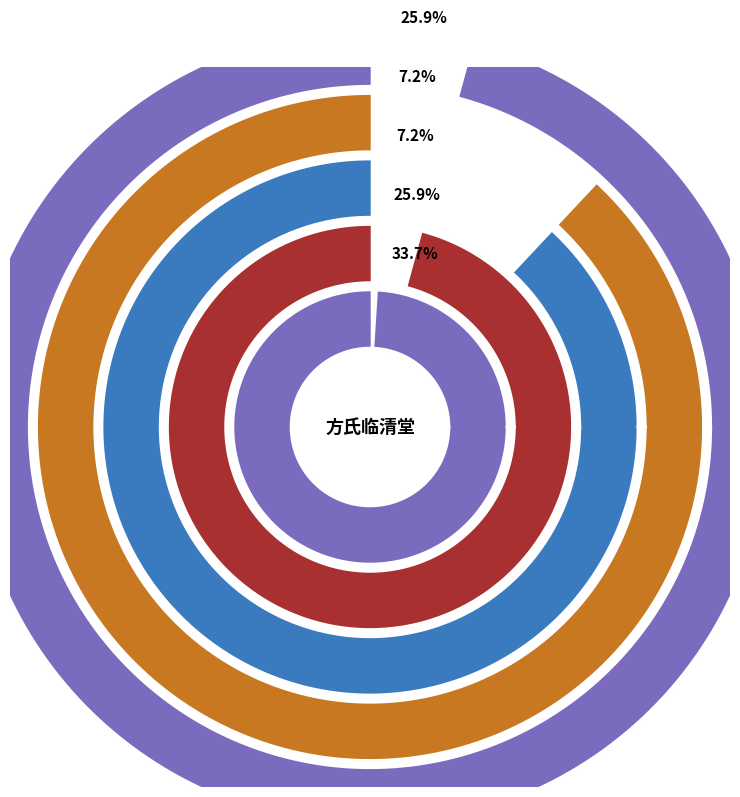

Approximately how many times larger is the value at 方氏临清堂二首 其二 compared to 方氏临清堂·陶翁归计已成迟?

3.6